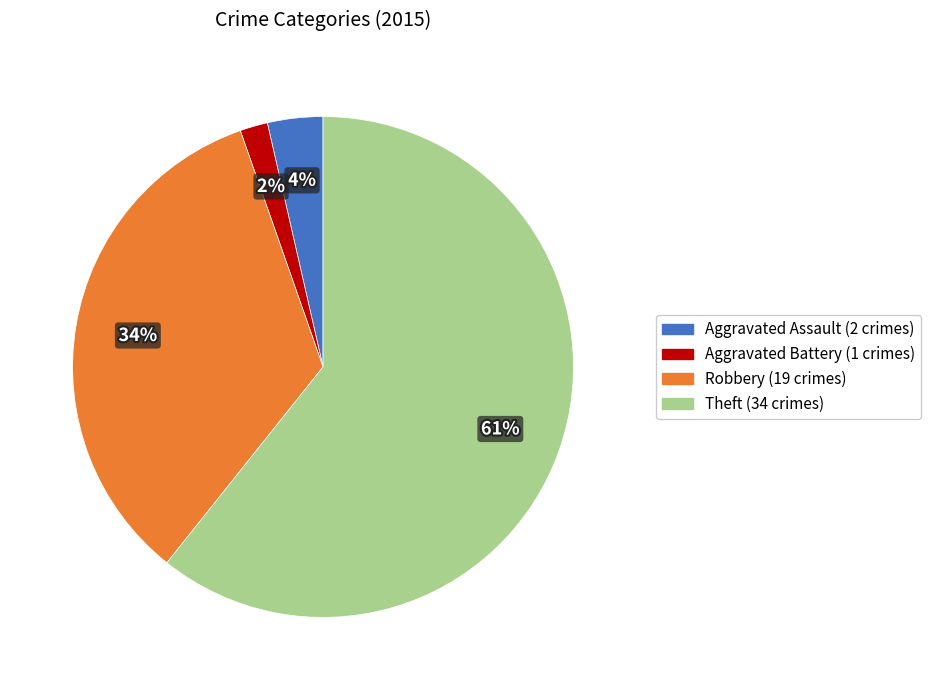

To the nearest percent, what is the average slice percentage?

25%